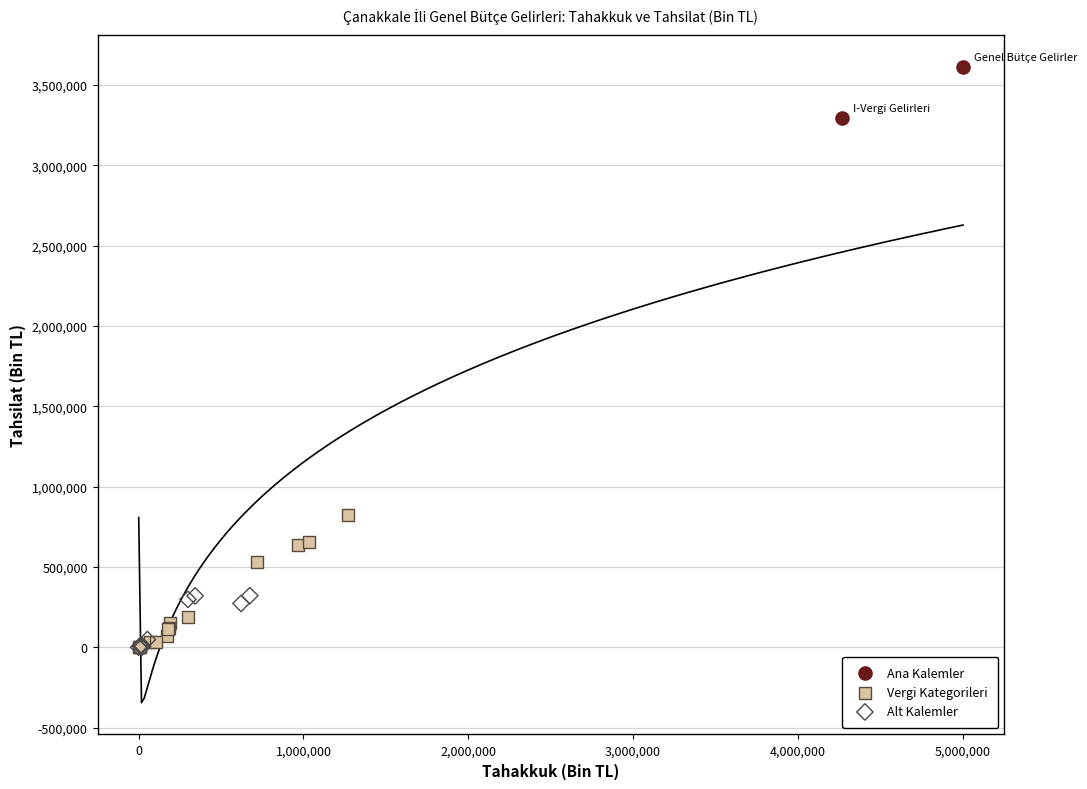

Which series has the widest spread of Y values?

Vergi Kategorileri